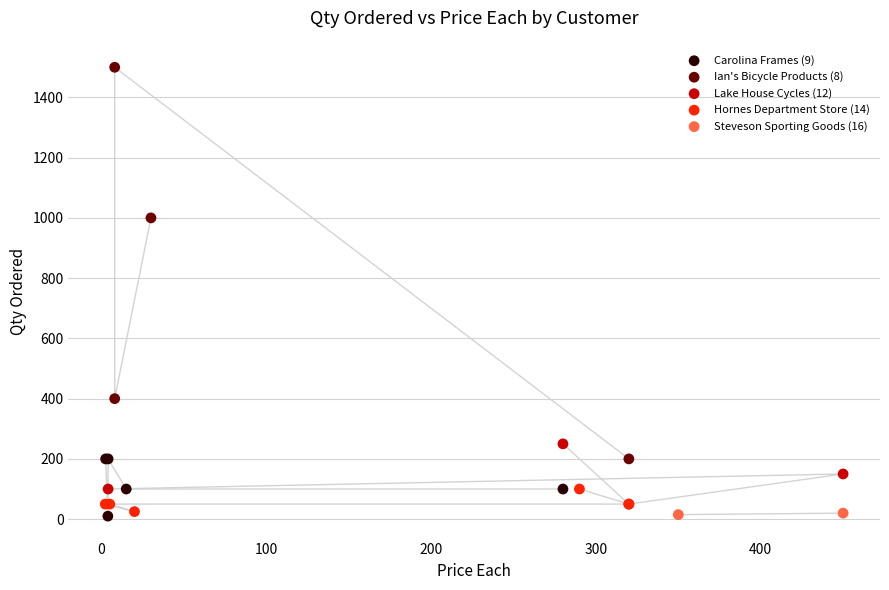

What are all the series names shown in the legend?

Carolina Frames (9), Ian's Bicycle Products (8), Lake House Cycles (12), Hornes Department Store (14), Steveson Sporting Goods (16)